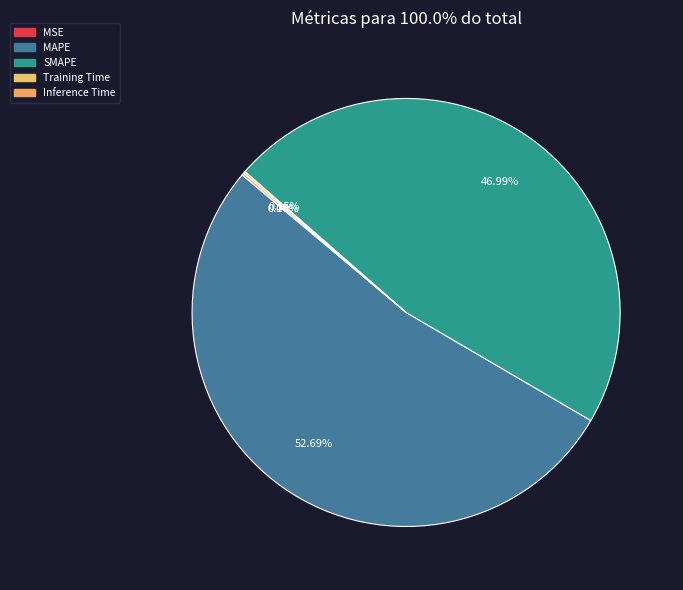

What percentage is the SMAPE slice, to the nearest percent?

47%